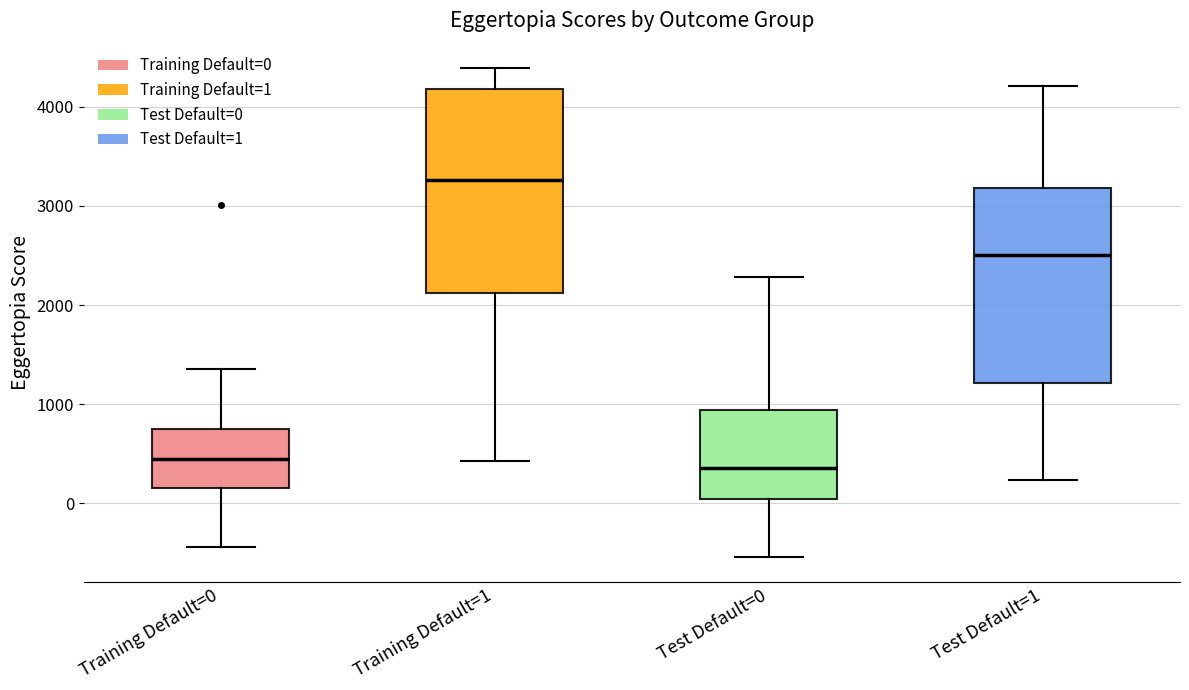

Reading left to right, read every box against the y-axis: the position of its median line, the range the box covers, and the ends of its whiskers. The values are not printed on the chart, so give them approximately, as read against the axis.

Training Default=0: median 500, box 200 to 800, whiskers -400 to 1400
Training Default=1: median 3300, box 2100 to 4200, whiskers 400 to 4400
Test Default=0: median 400, box 0 to 900, whiskers -500 to 2300
Test Default=1: median 2500, box 1200 to 3200, whiskers 200 to 4200